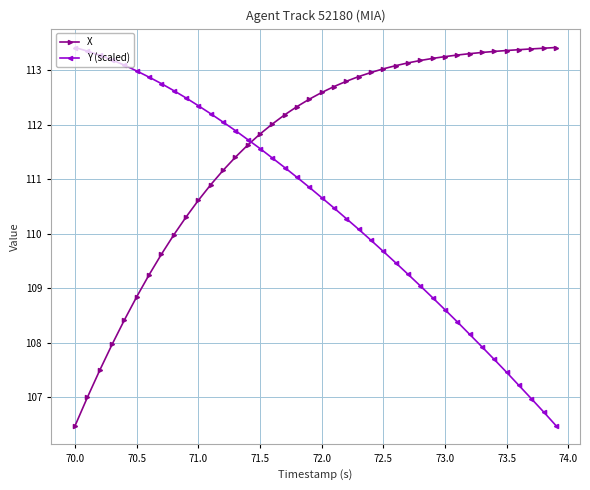

Which series ends up on top after the final intersection of Y (scaled) and X?

X